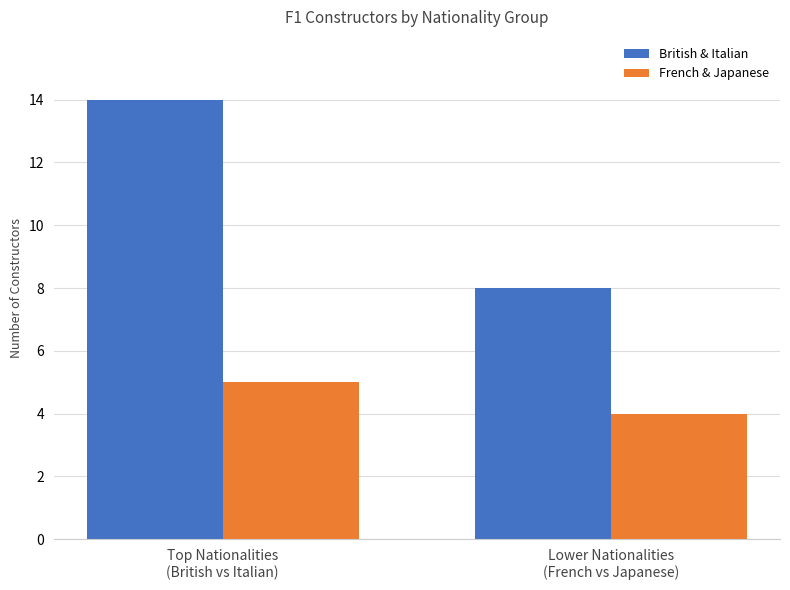

How many bars are there in total?

4